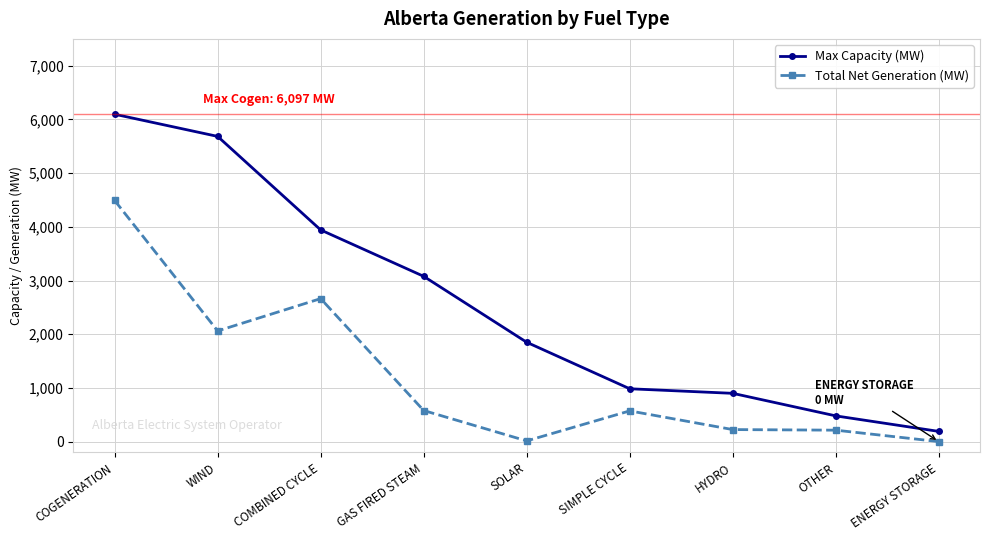

At how many categories does at least one series exceed 3911?

3